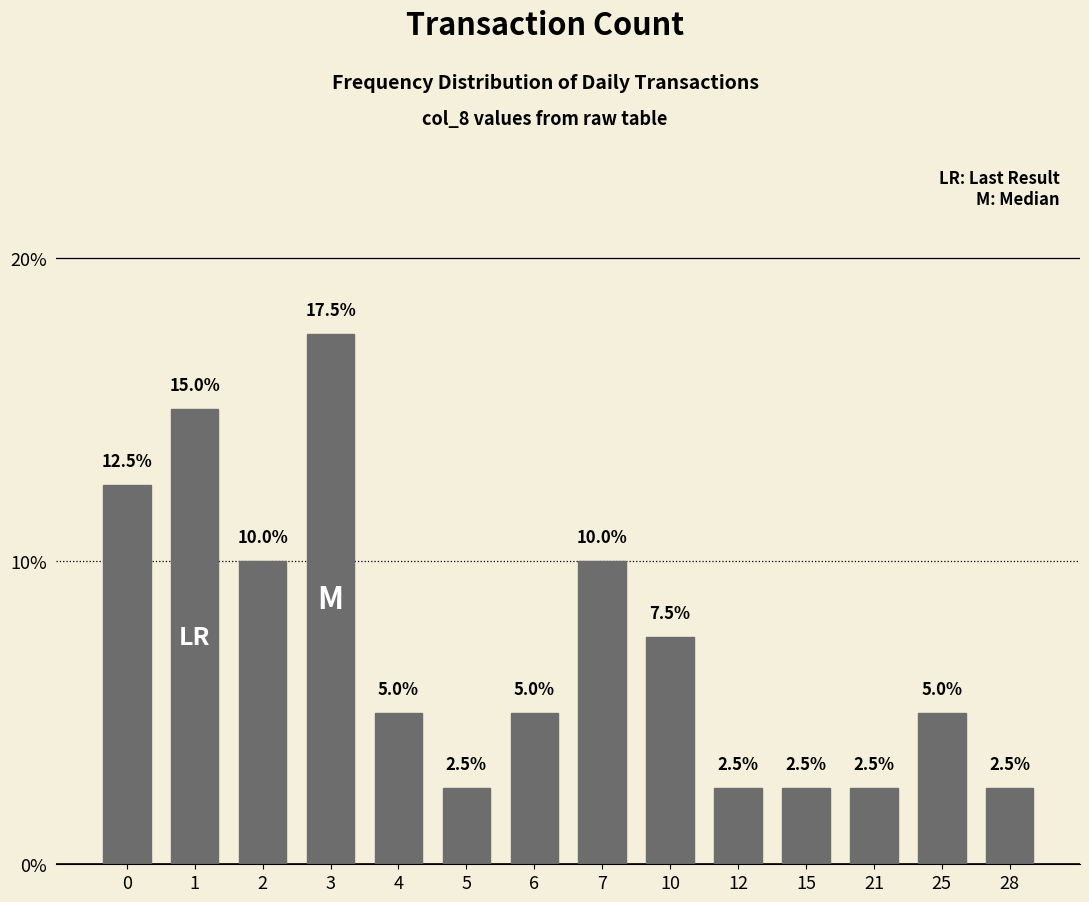

What is the ratio of the value at 25 to the value at 5?

2.0